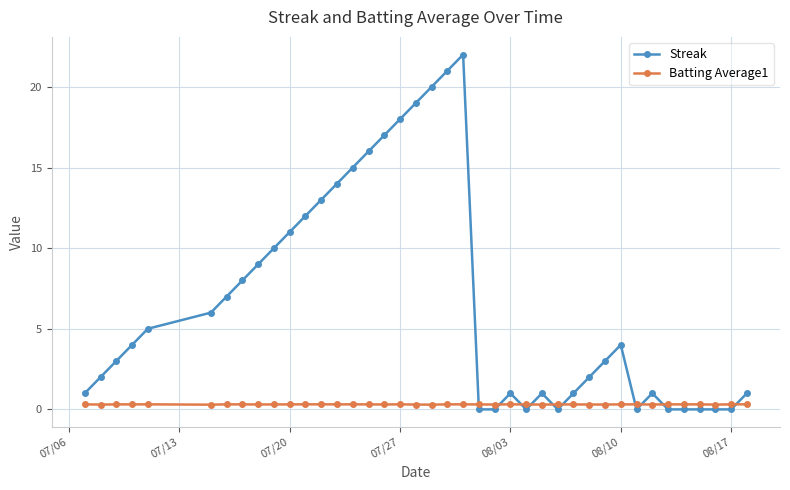

Which series has the largest total across all categories?

Streak